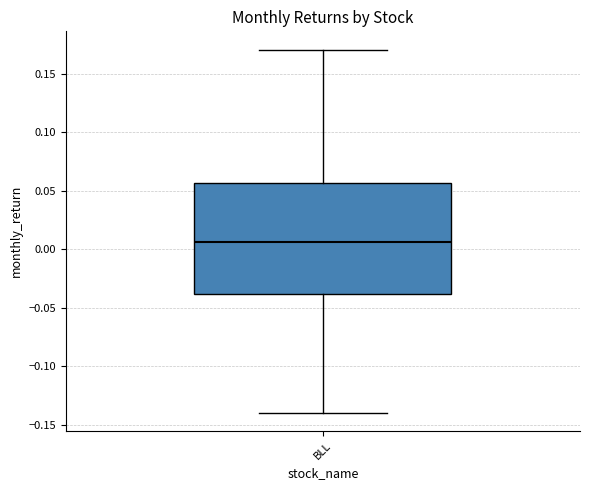

Where does the upper whisker of the box for BLL end on the y-axis? The values are not printed on the chart, so give them approximately, as read against the axis.

0.170